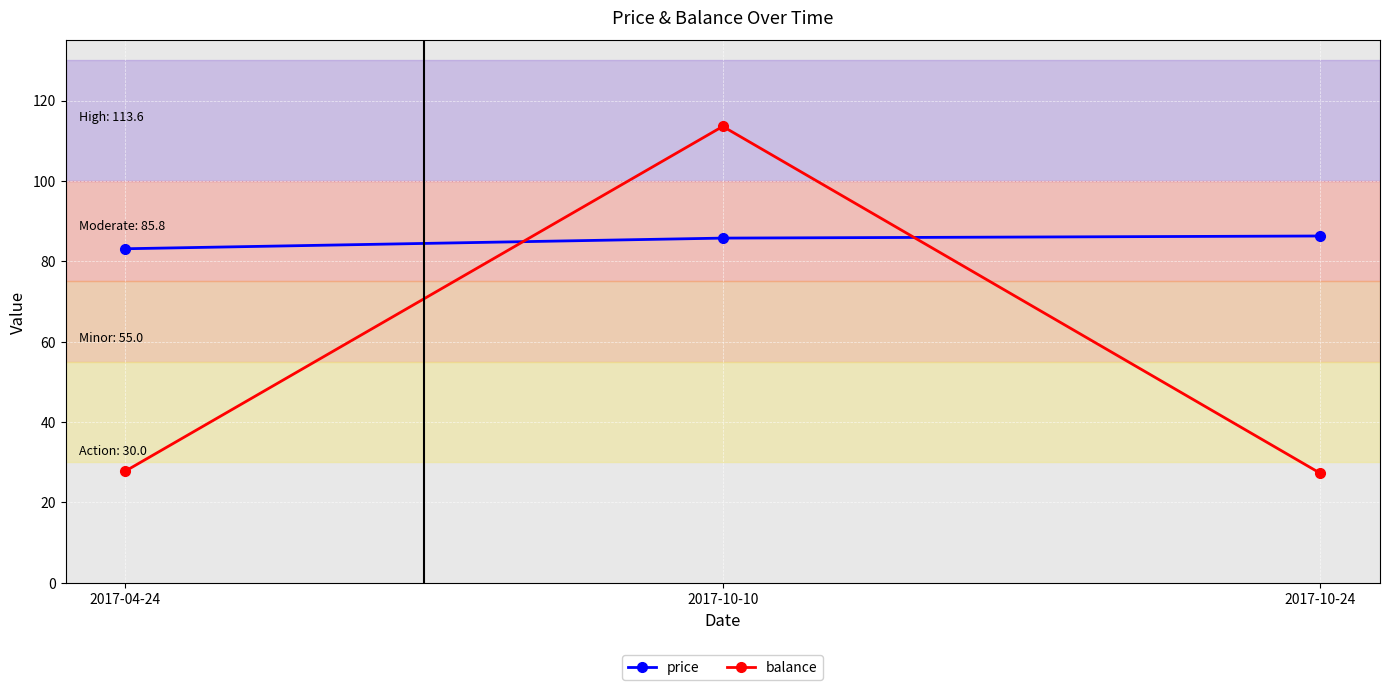

What is the difference between the price values at 2017-10-24 and 2017-10-10?

0.5